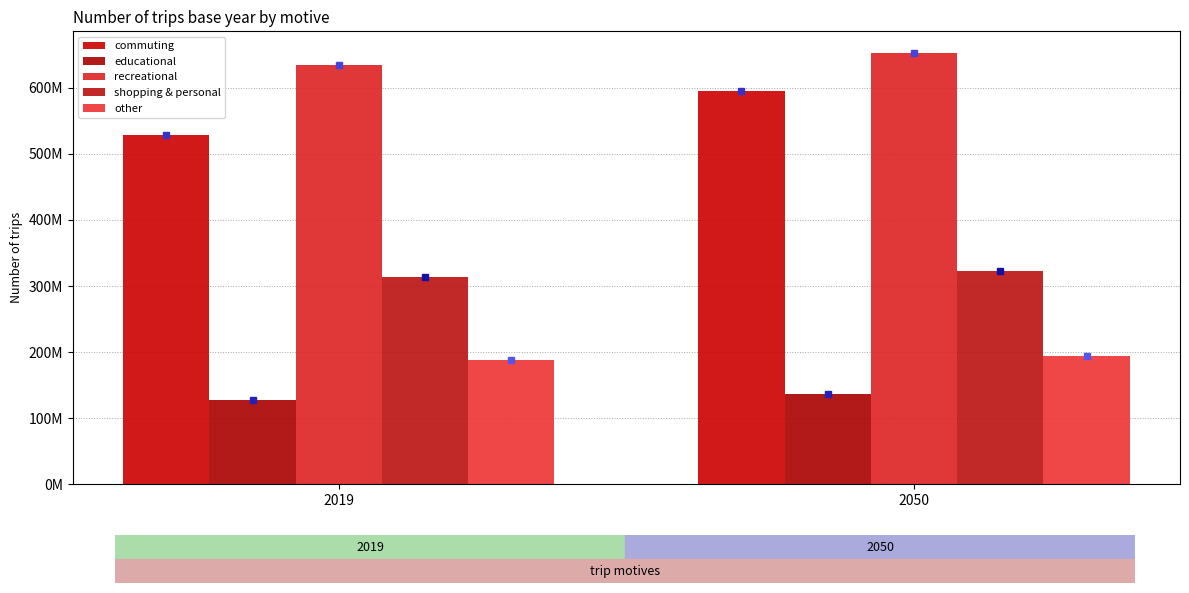

Is the value of shopping & personal at 2019 greater than the value of commuting at 2050?

No